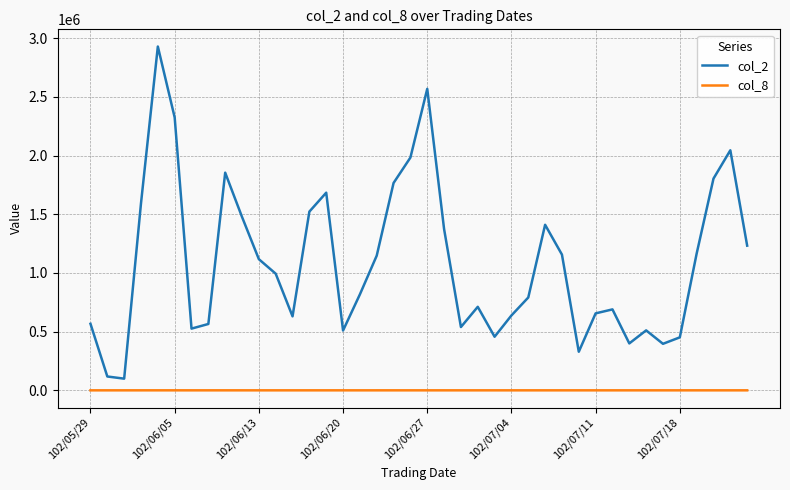

Which series has the largest range (max minus min)?

col_2